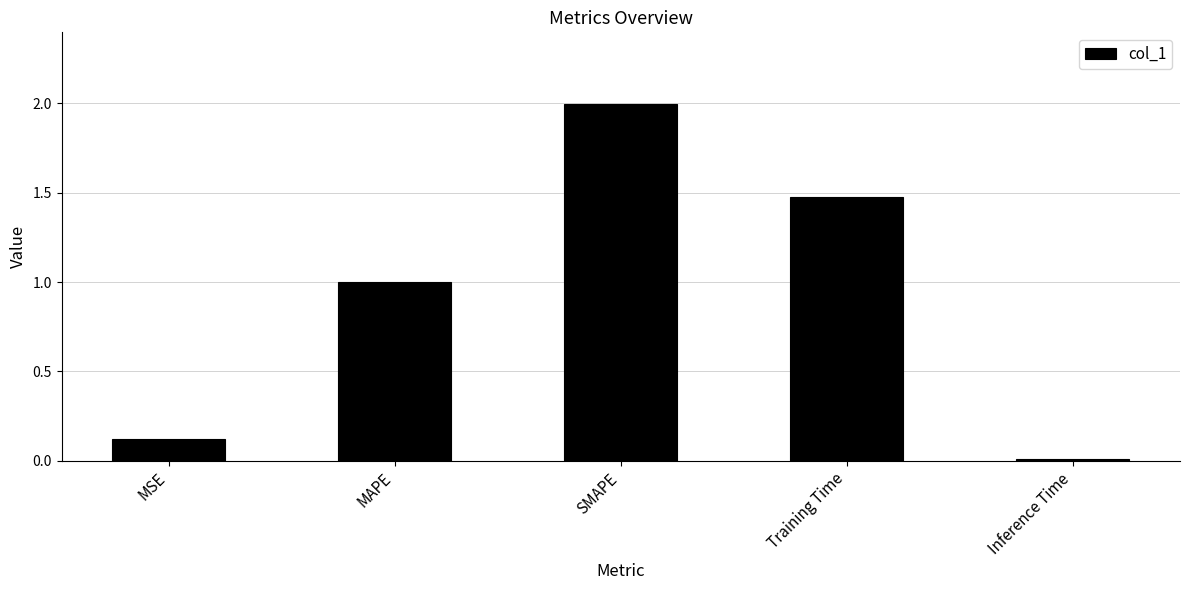

Is it true that the value at Inference Time is 0.0?

True